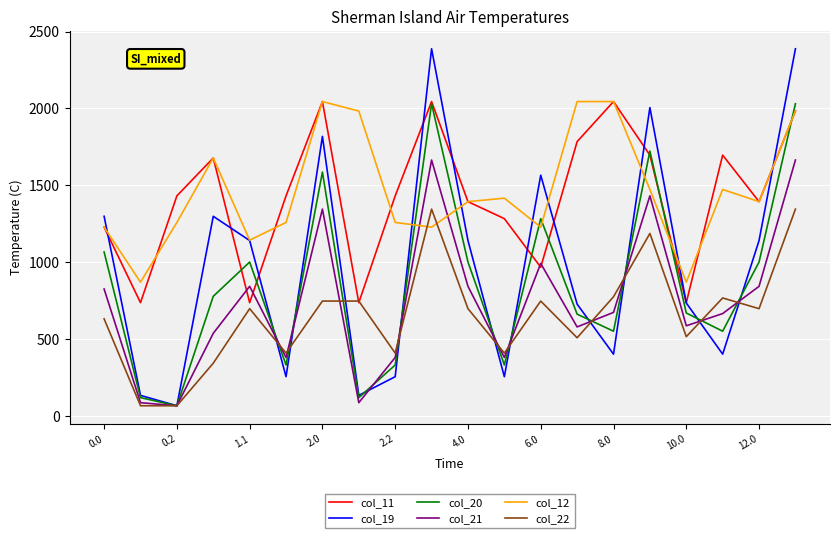

What is the highest value of the col_11 series?

2044.7